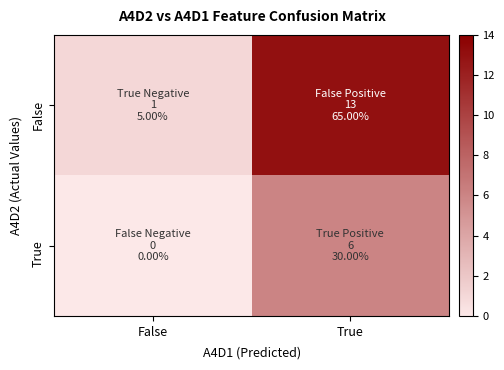

Which series has the largest total across all categories?

False